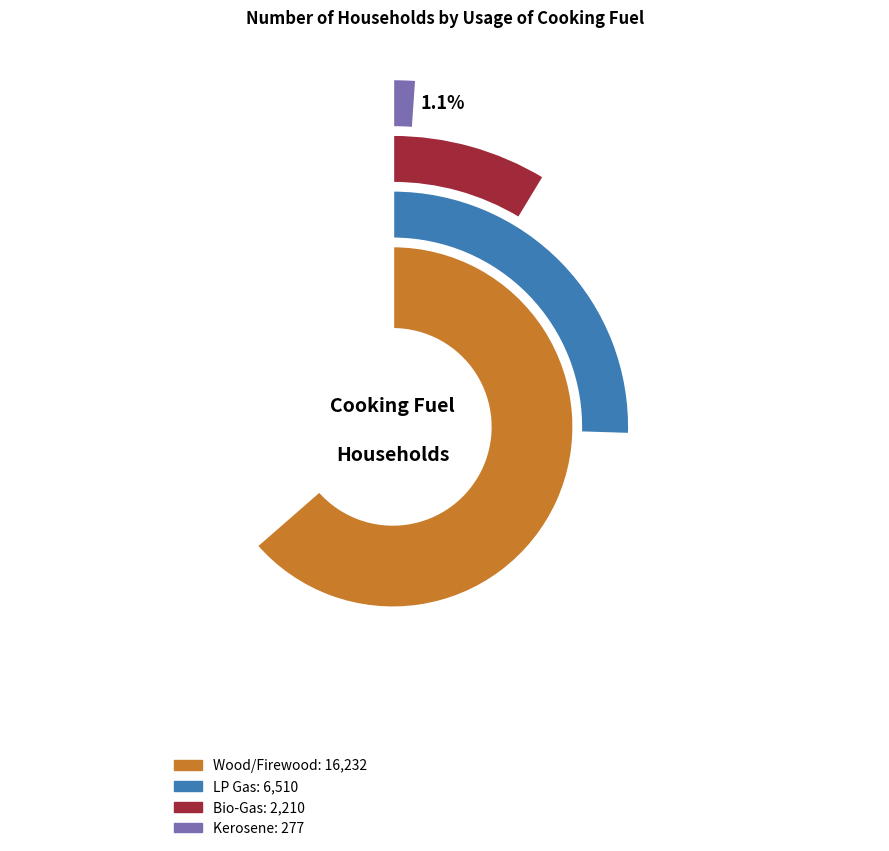

Which category accounts for the majority?

Wood/Firewood